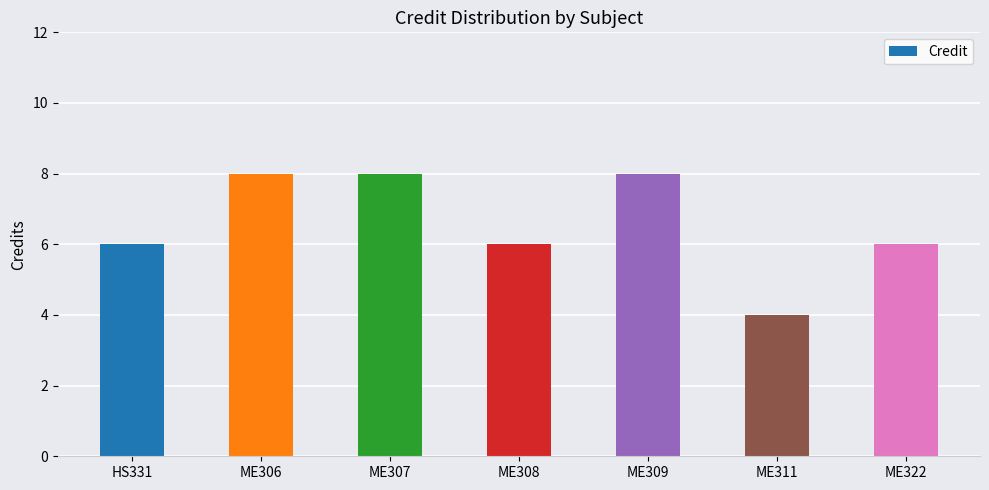

What is the greatest value displayed?

8